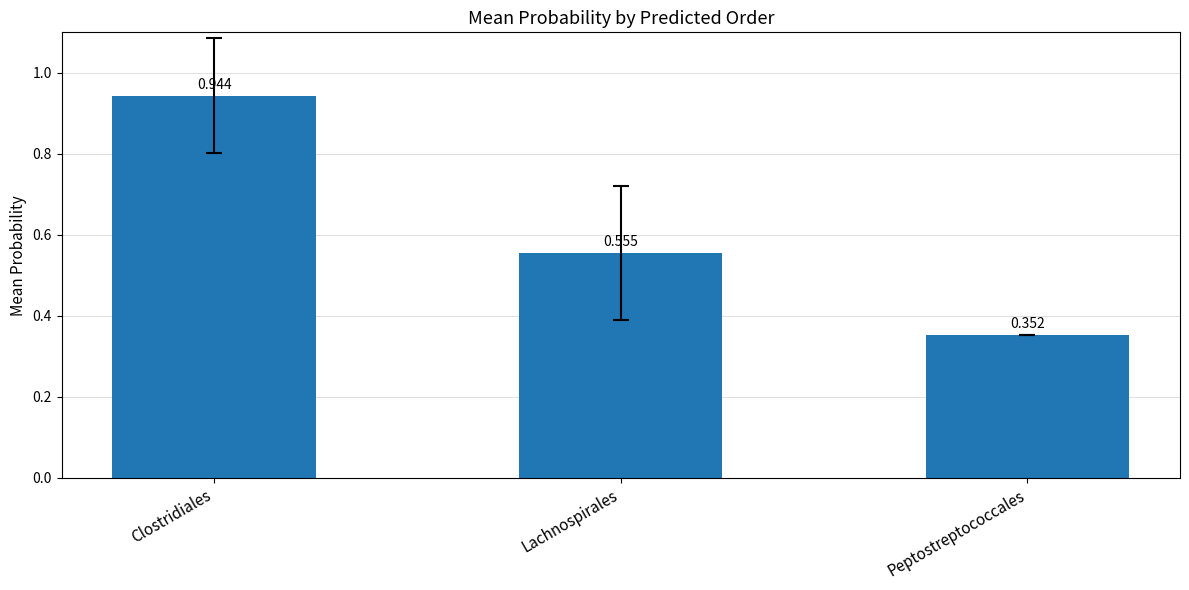

What is the change in value from Clostridiales to Lachnospirales?

-0.4